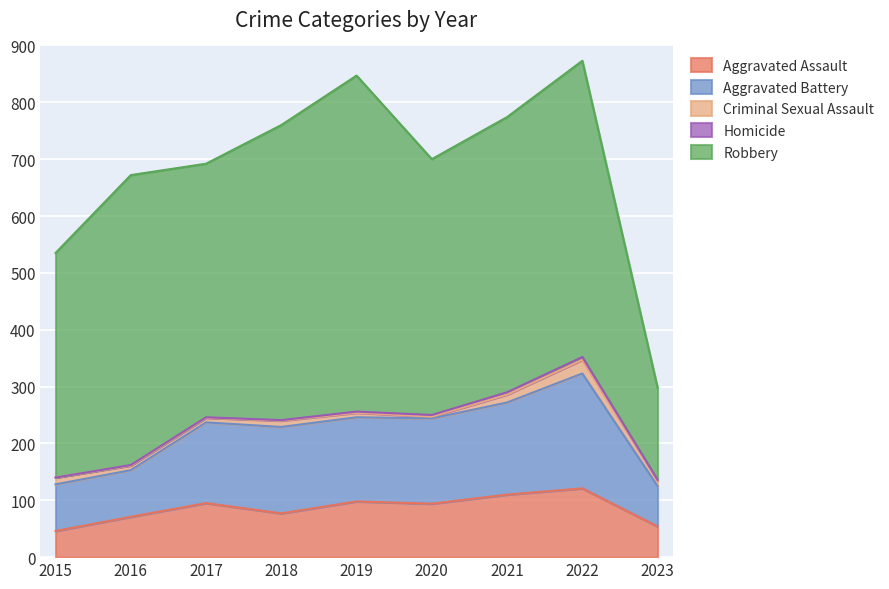

True or false: Aggravated Assault has more than 1 points higher than both neighbors.

True